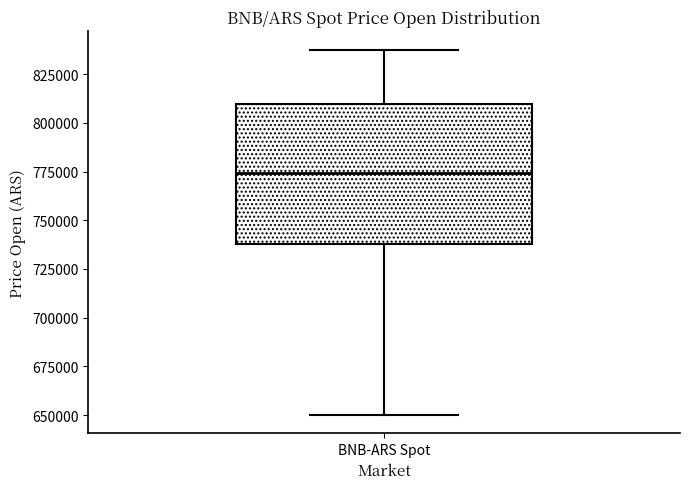

Where is the lower edge of the box for BNB-ARS Spot on the y-axis? The values are not printed on the chart, so give them approximately, as read against the axis.

740000